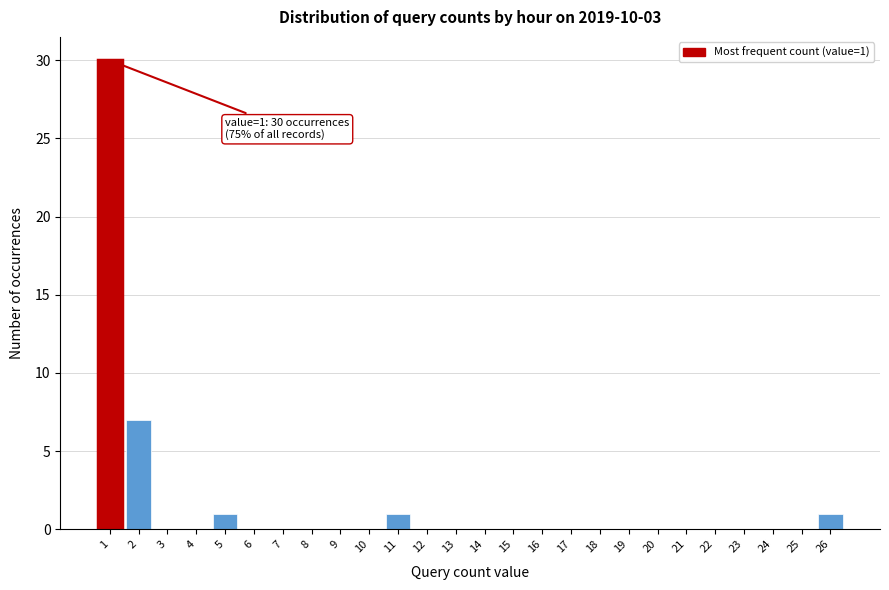

Reading left to right, what are all the values shown in this chart?

1=30	2=7	3=0	4=0	5=1	6=0	7=0	8=0	9=0	10=0	11=1	12=0	13=0	14=0	15=0	16=0	17=0	18=0	19=0	20=0	21=0	22=0	23=0	24=0	25=0	26=1